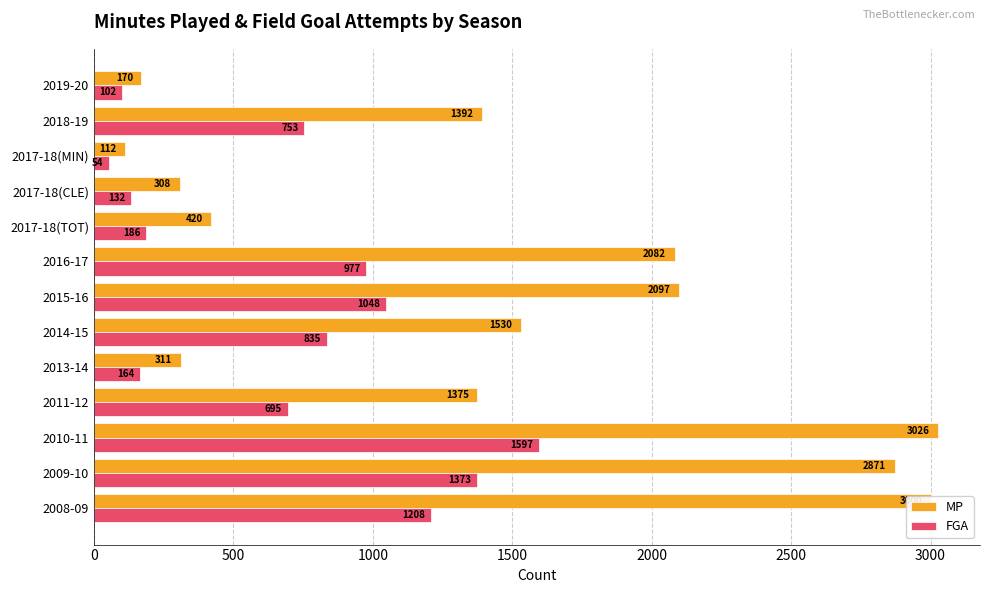

What are all the series names shown in the legend?

MP, FGA